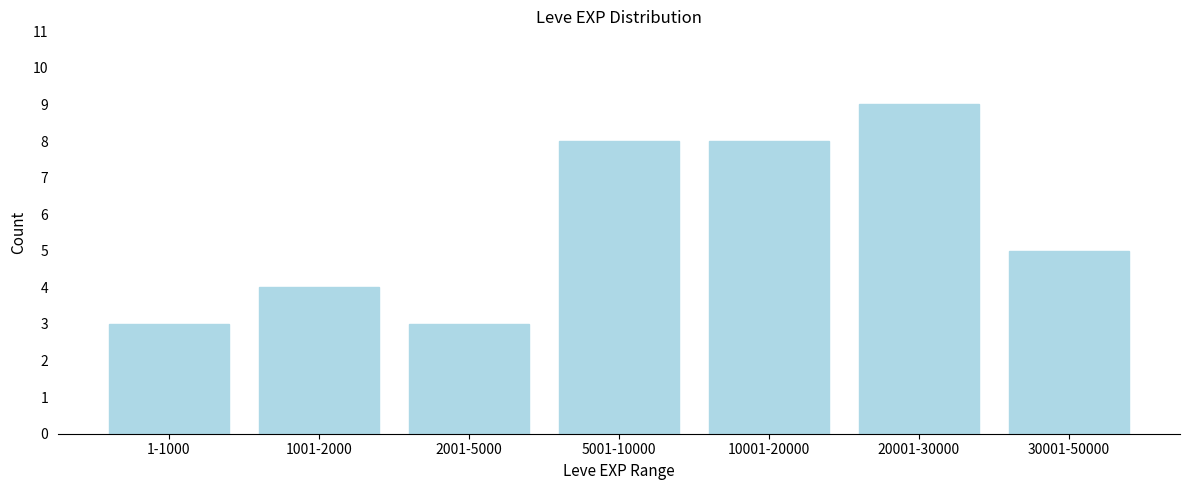

Reading left to right, extract all data points from this chart.

3	4	3	8	8	9	5